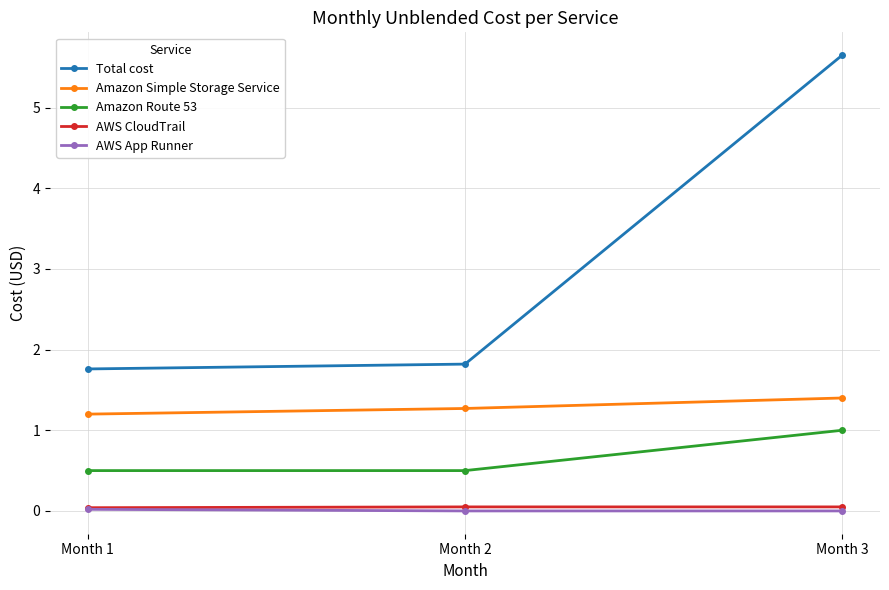

Which series has the largest total across all categories?

Total cost